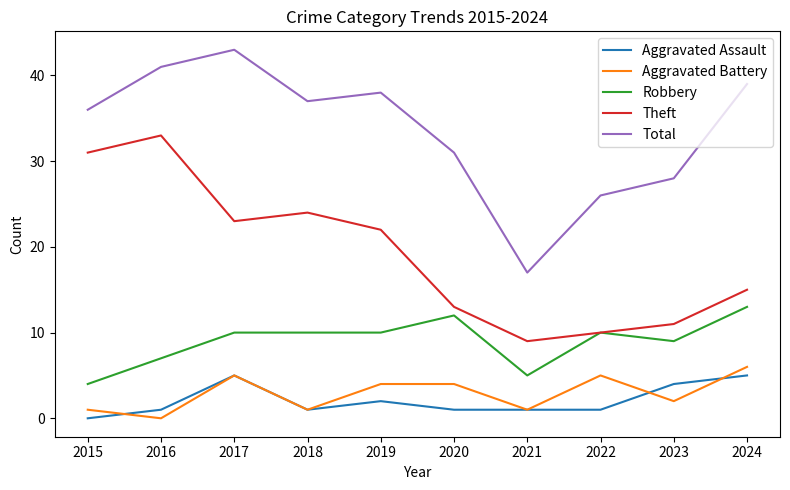

True or false: Aggravated Battery and Total cross at least once.

False